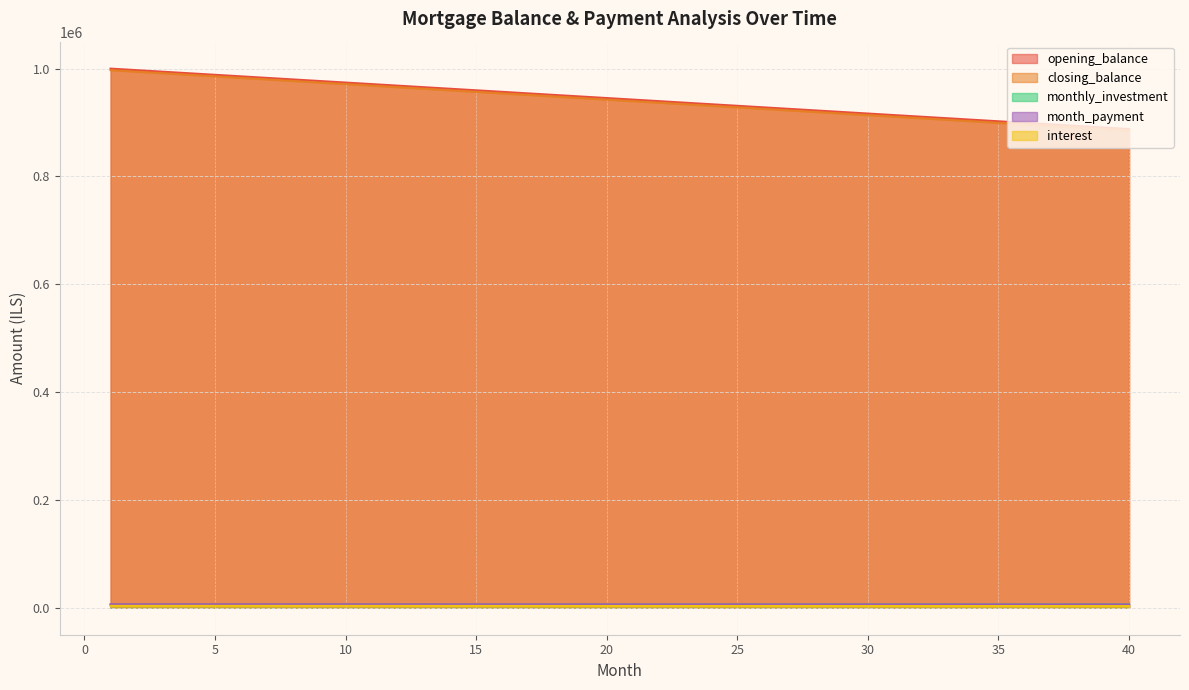

True or false: interest has a value of 6160.8 at 26.

True